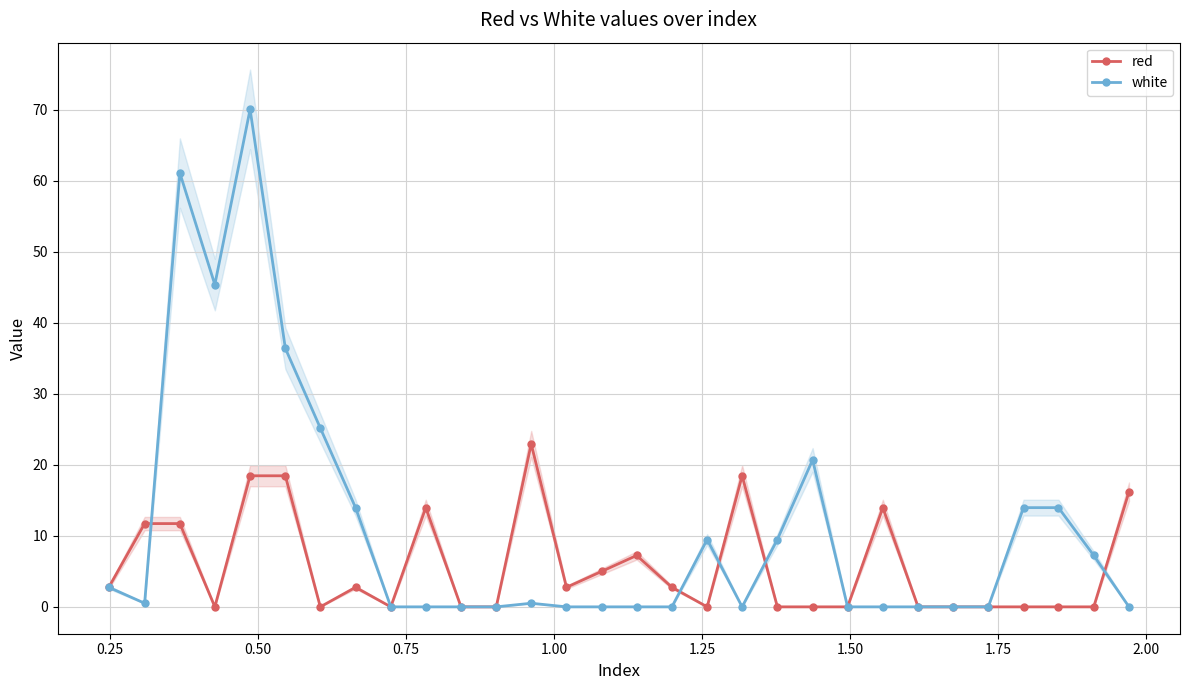

What is the maximum value for red?

22.9